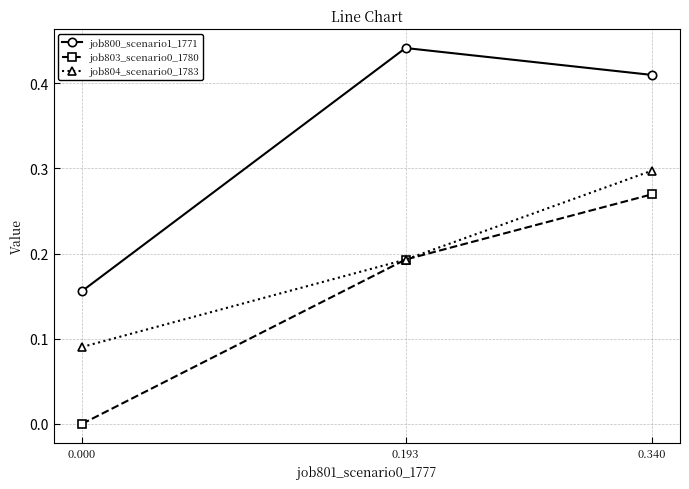

At which category is the sum across all series the highest?

0.340